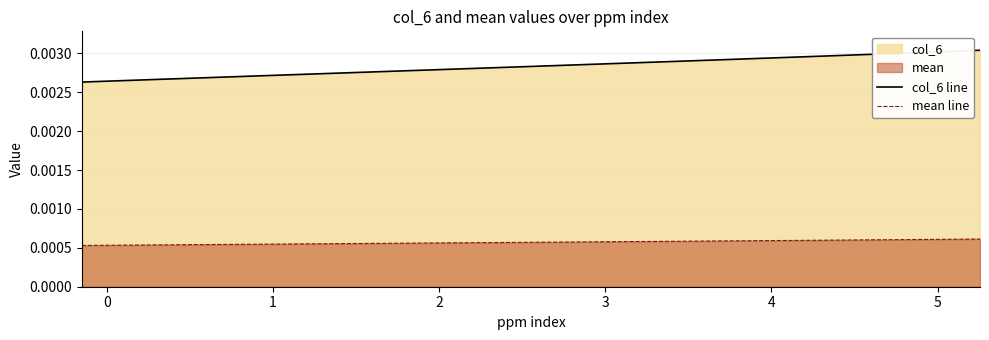

Which series has the widest spread of values?

col_6 line